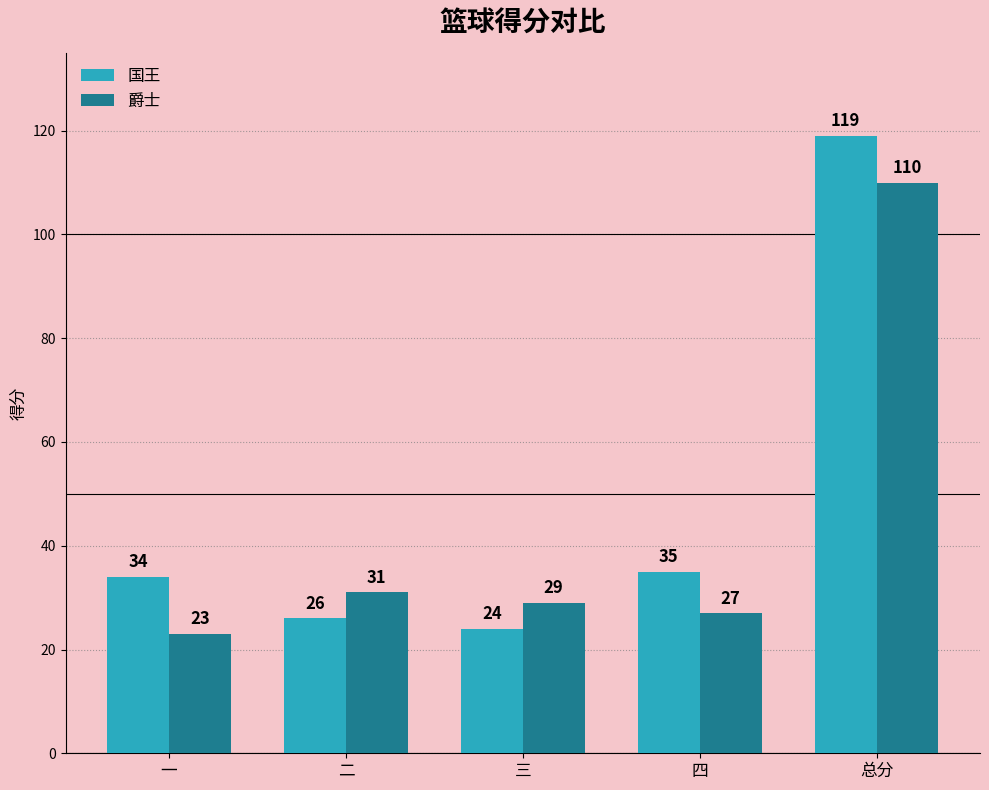

How many values in the 爵士 series are below 29?

2